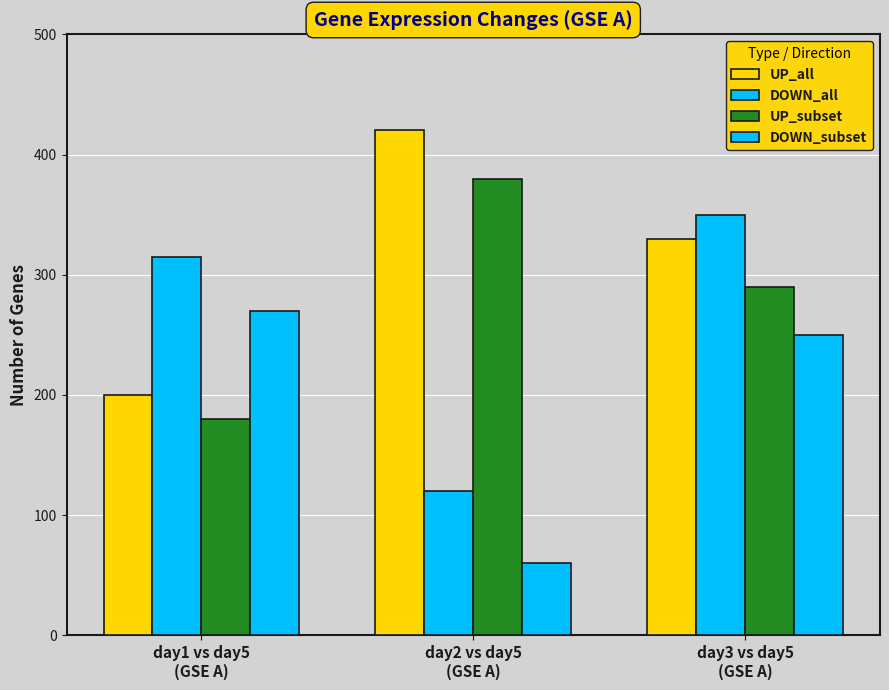

Does the chart contain stacked bars?

No